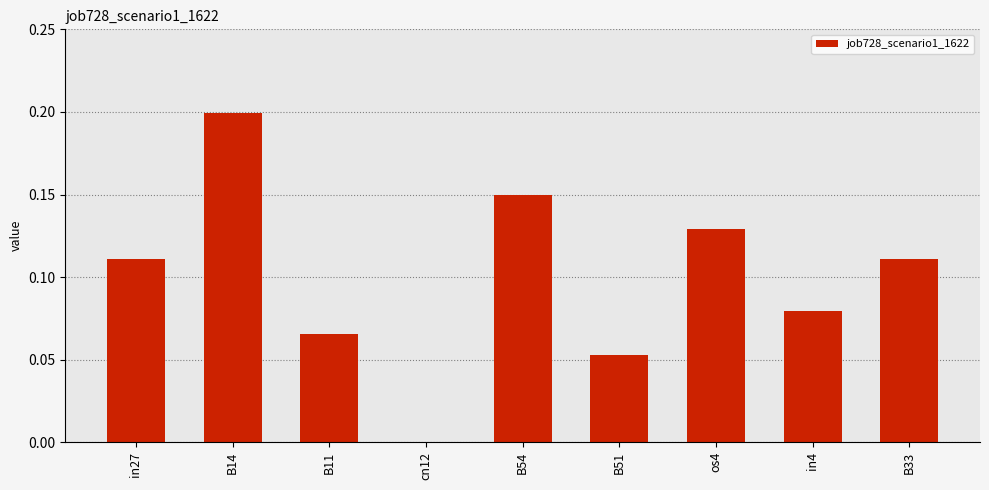

What value does the data have at B14?

0.2